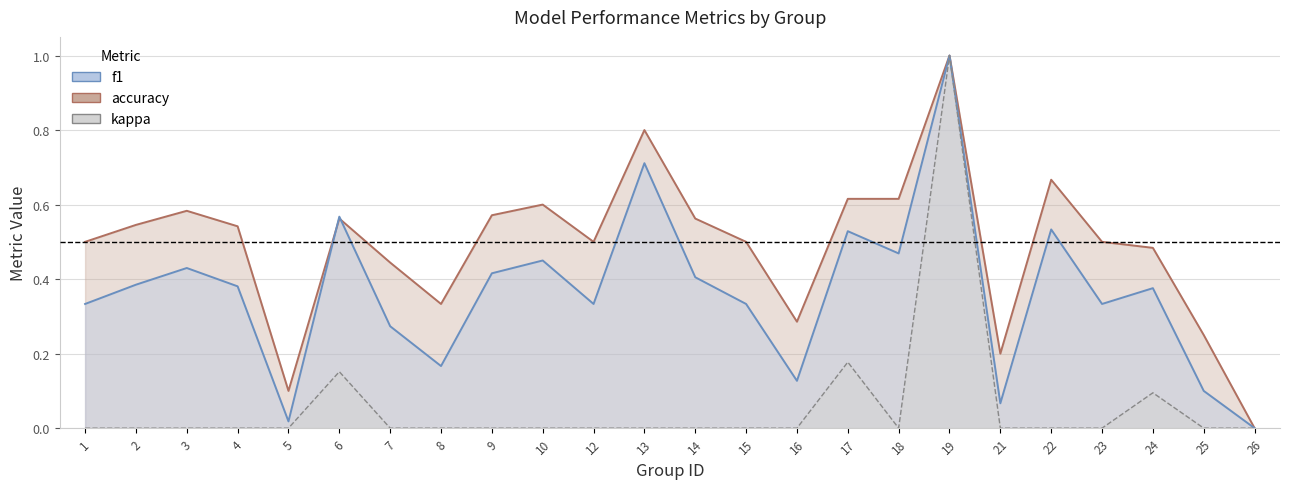

At which category is the sum across all series the highest?

19